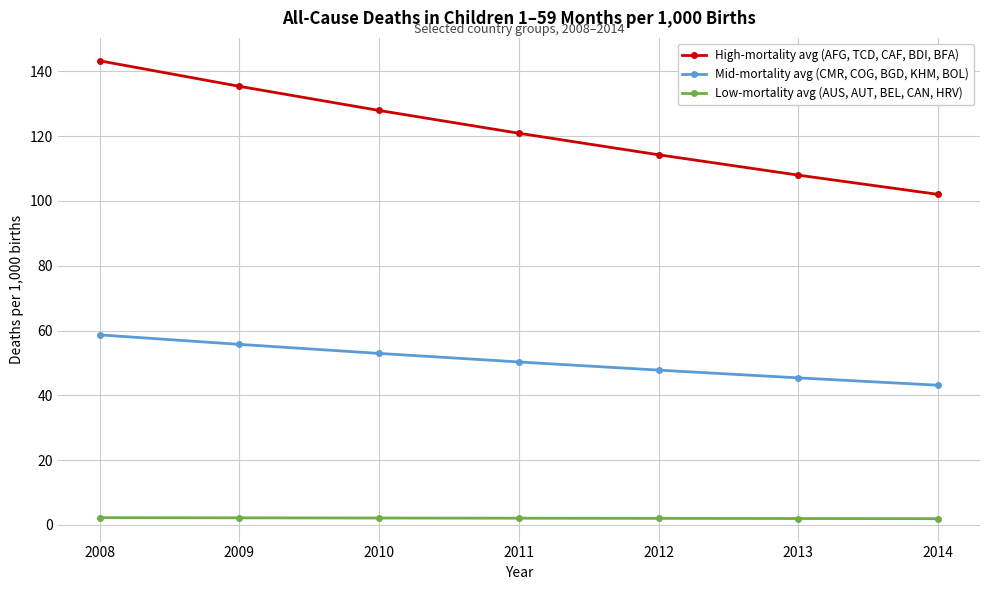

Between 2011 and 2012, which series saw the biggest shift?

High-mortality avg (AFG, TCD, CAF, BDI, BFA)